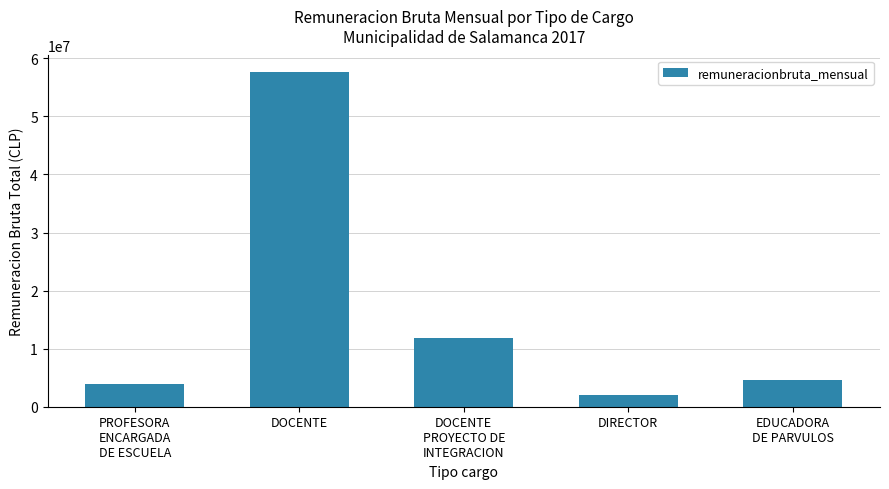

Reading right to left, transcribe all the data shown in this chart.

4552665	2081485	11862305	57606571	3863187